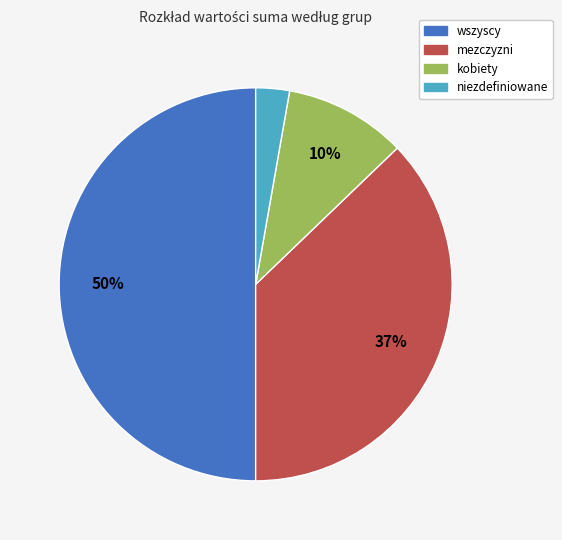

Which category has the biggest portion of the pie?

wszyscy